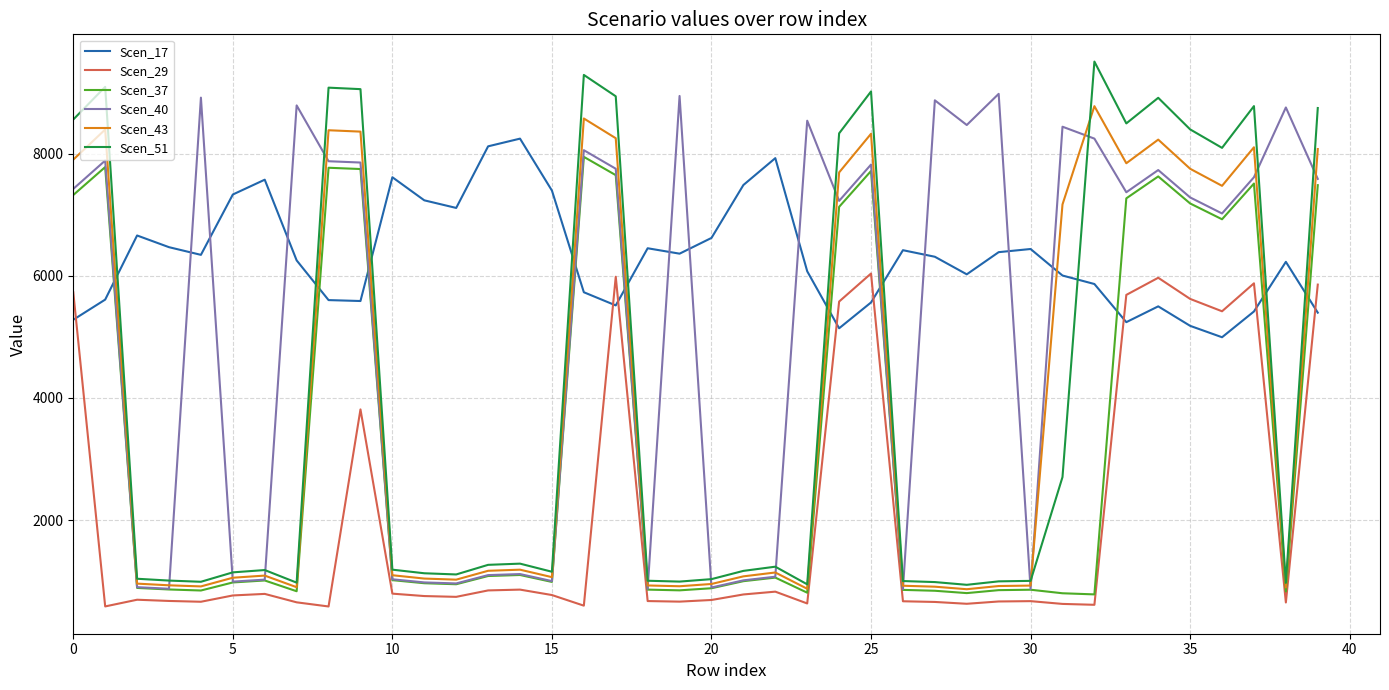

What is the highest value of the Scen_37 series?

7945.9